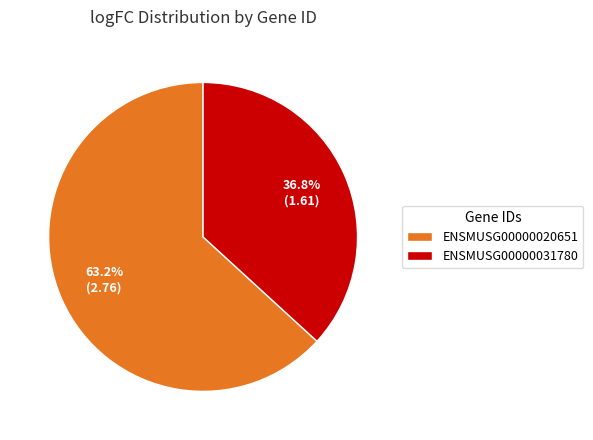

To the nearest percent, what portion does ENSMUSG00000020651 represent?

63%